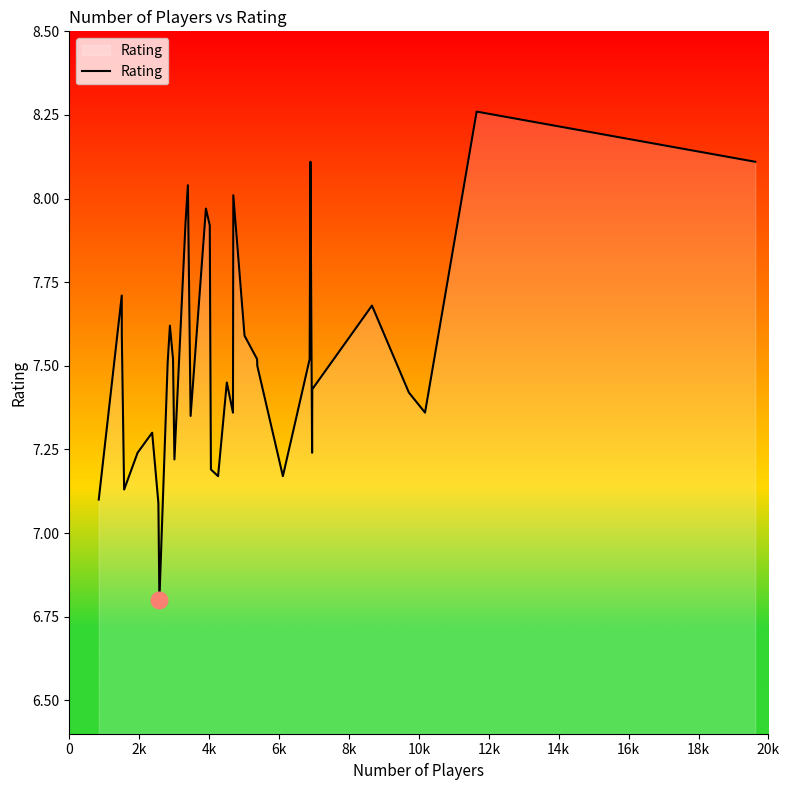

Does the chart have visible grid lines?

No